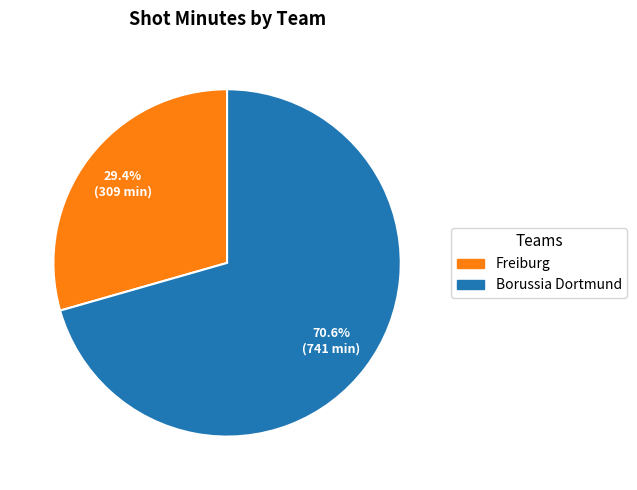

Is there any slice that represents more than half of the pie?

Yes